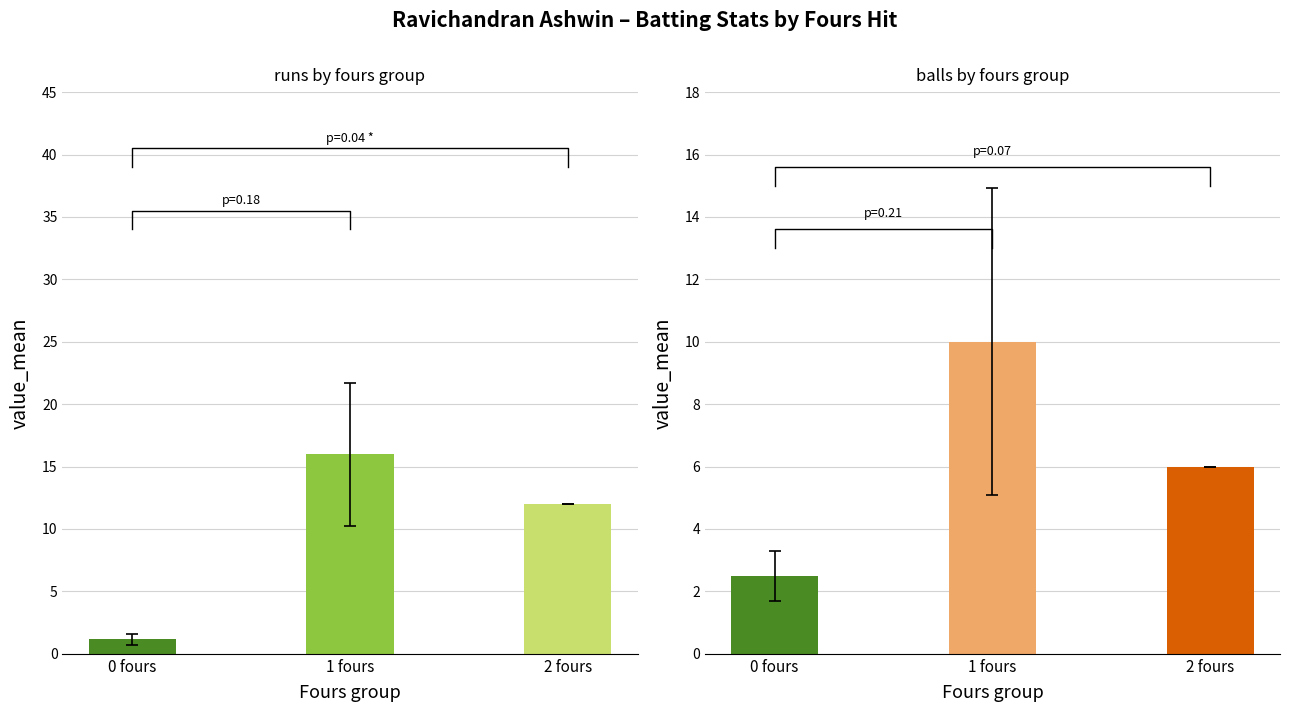

List the series in order of their overall mean, highest first.

runs, balls